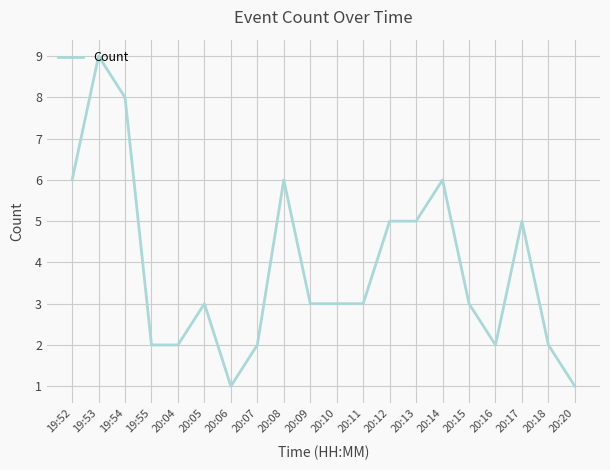

Approximately how many times larger is the value at 19:54 compared to 19:53?

0.9